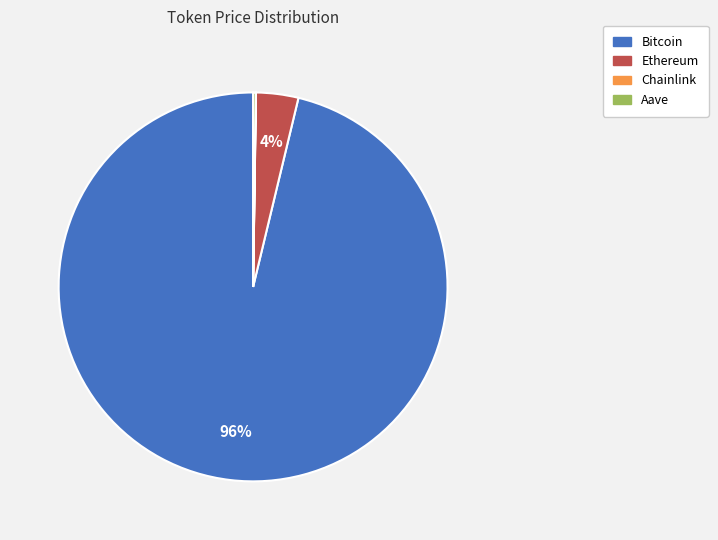

To the nearest percent, what is the difference between the largest and smallest slice percentages?

96%